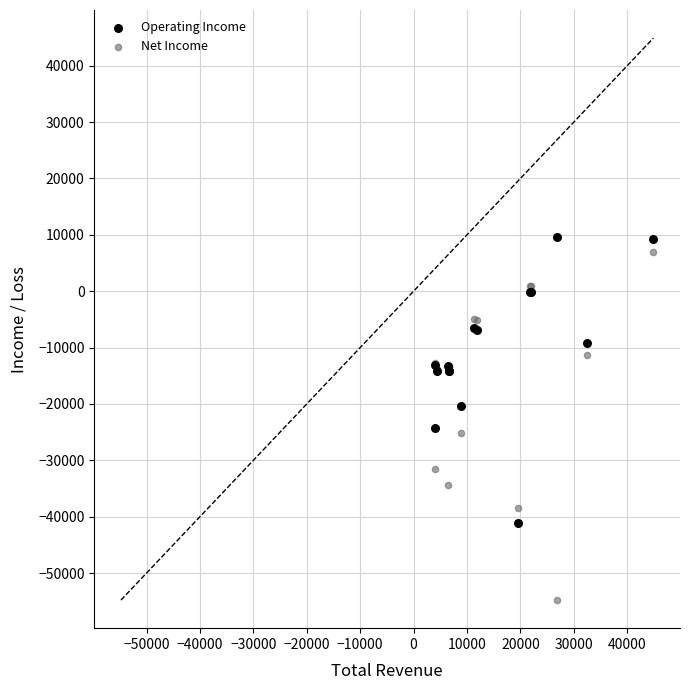

Which series contains the highest Y value?

Operating Income